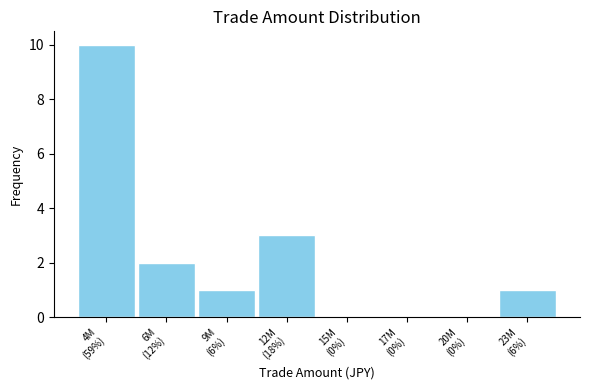

What is the greatest value displayed?

10